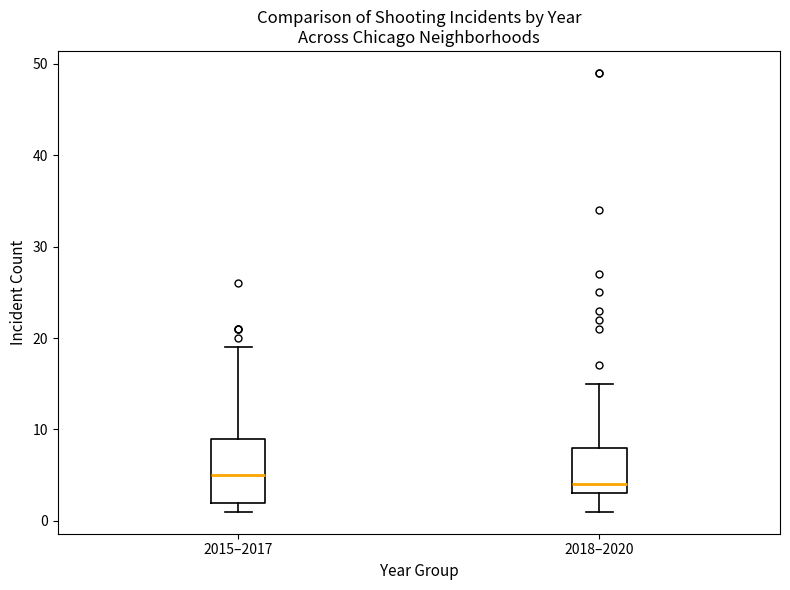

Comparing the boxes themselves (not the whiskers), which one is the tallest?

2015–2017